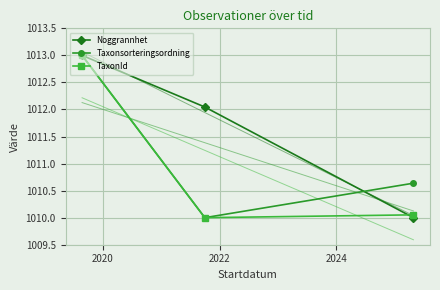

What is the value of the Taxonsorteringsordning point at the 2nd from the left?

1010.0